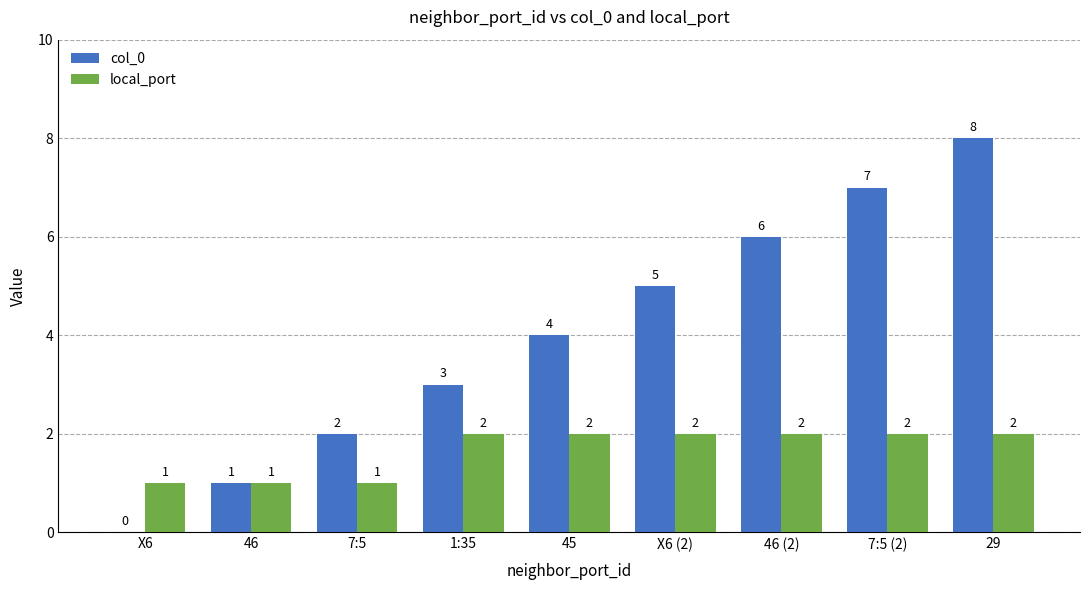

What is the average value of the local_port series?

2